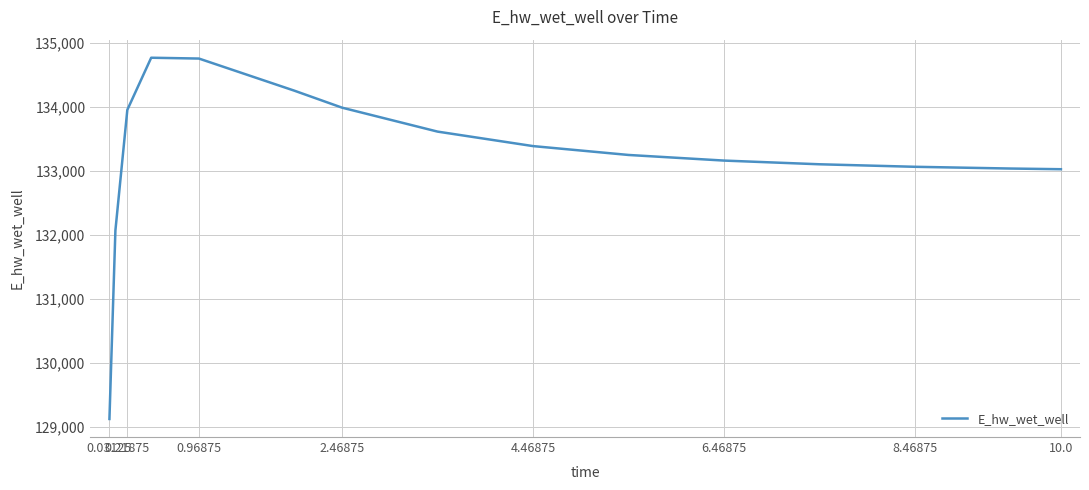

How many categories are shown in the chart?

15